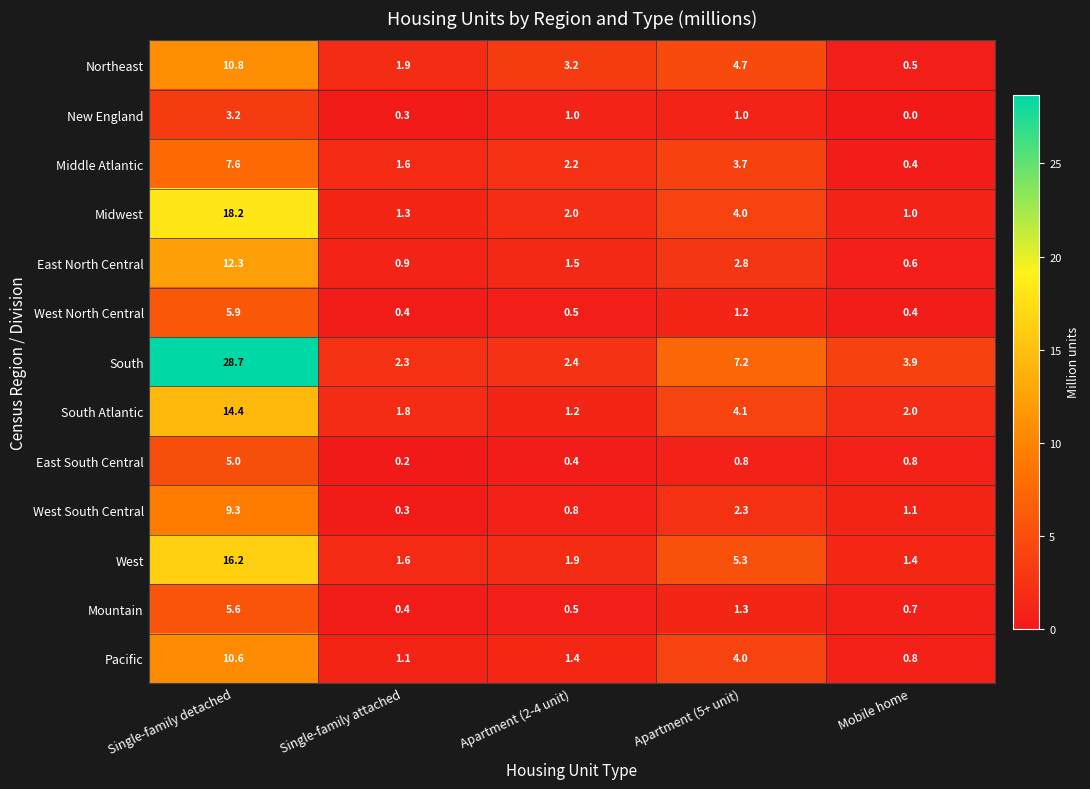

How many data points does each series have?

5